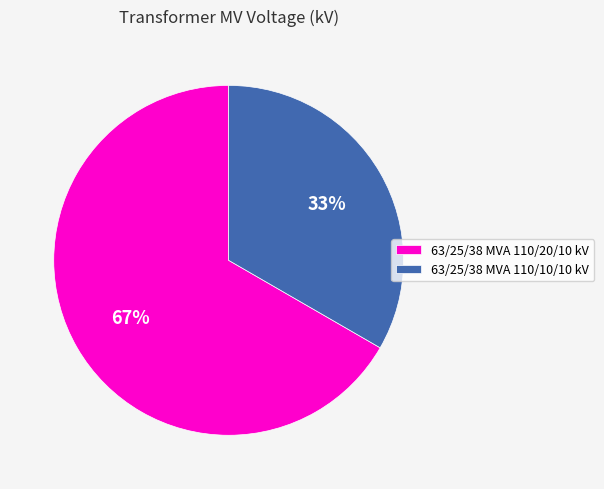

To the nearest percent, what portion does 63/25/38 MVA 110/20/10 kV represent?

67%